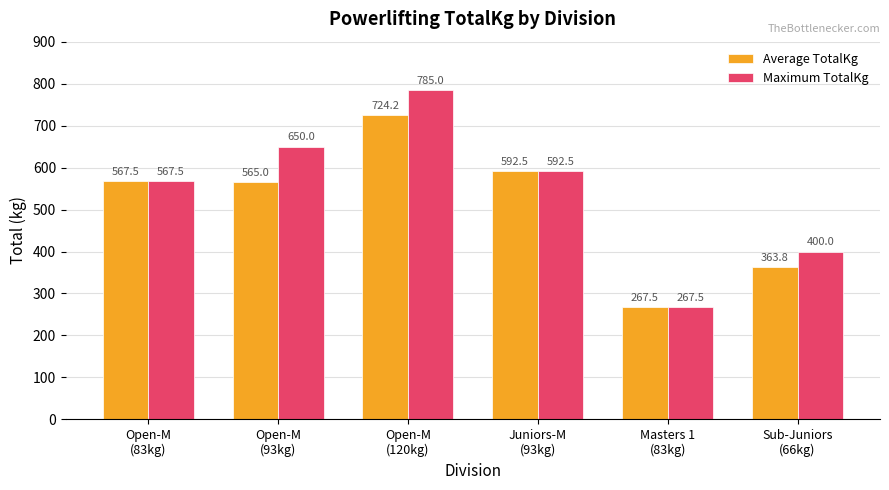

Reading right to left, extract all data points from this chart.

Average TotalKg: 363.8	267.5	592.5	724.2	565.0	567.5
Maximum TotalKg: 400.0	267.5	592.5	785.0	650.0	567.5